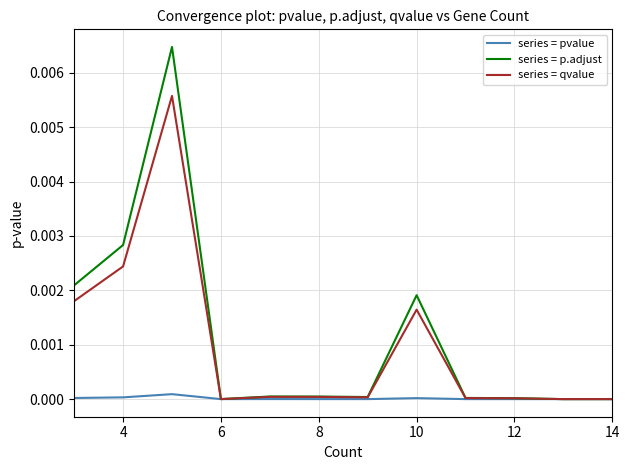

List the series in order of their peak value, lowest first.

series = pvalue, series = qvalue, series = p.adjust